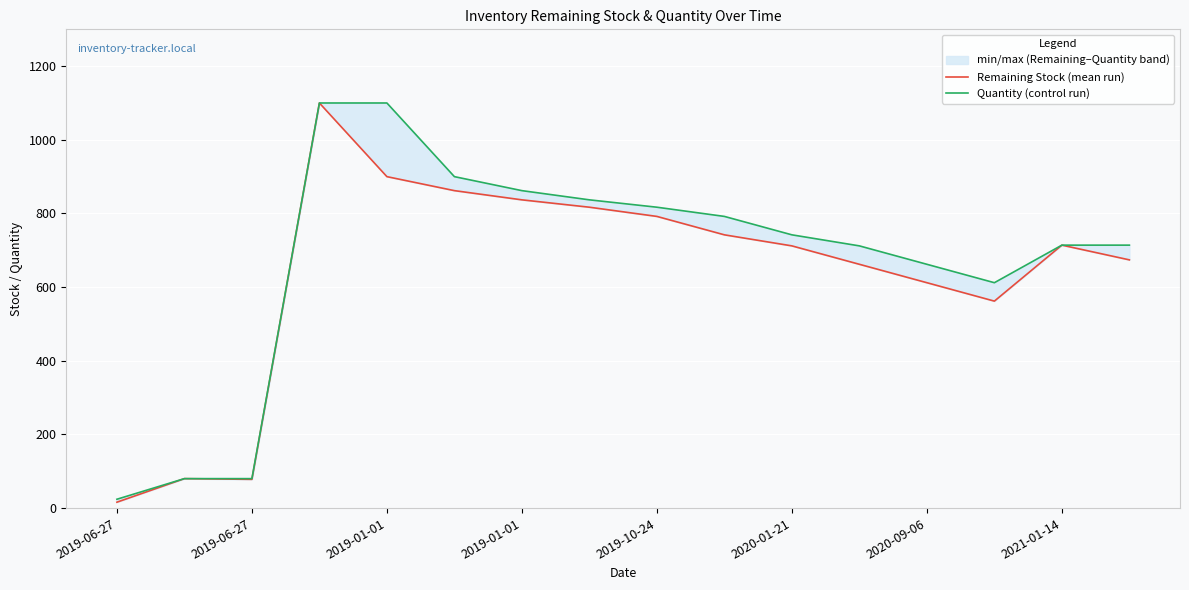

How many values in the Quantity (control run) series are below 742?

8